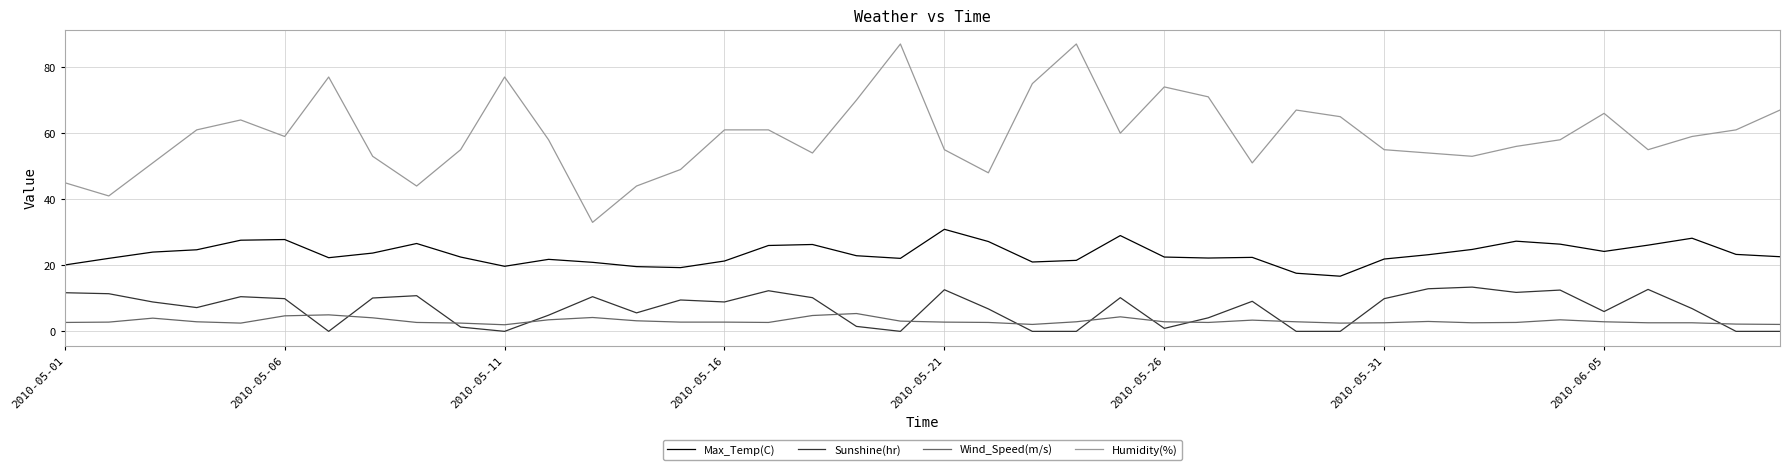

List the series in order of their peak value, highest first.

Humidity(%), Max_Temp(C), Sunshine(hr), Wind_Speed(m/s)